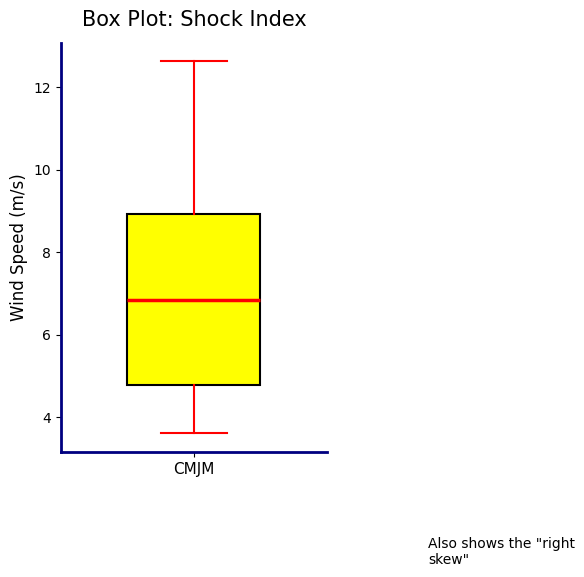

Read this box plot against the y-axis: the position of the median line, the range covered by the box, and the ends of both whiskers. The values are not printed on the chart, so give them approximately, as read against the axis.

median 6.8, box 4.8 to 9.0, whiskers 3.6 to 12.6